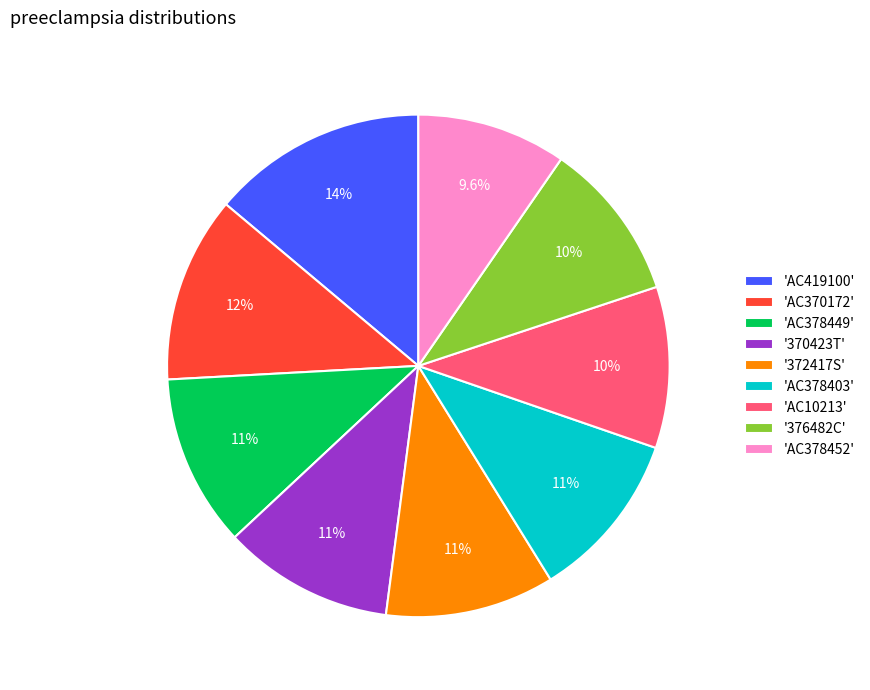

Approximately how many times larger is the value at 'AC378452' compared to 'AC419100'?

0.7